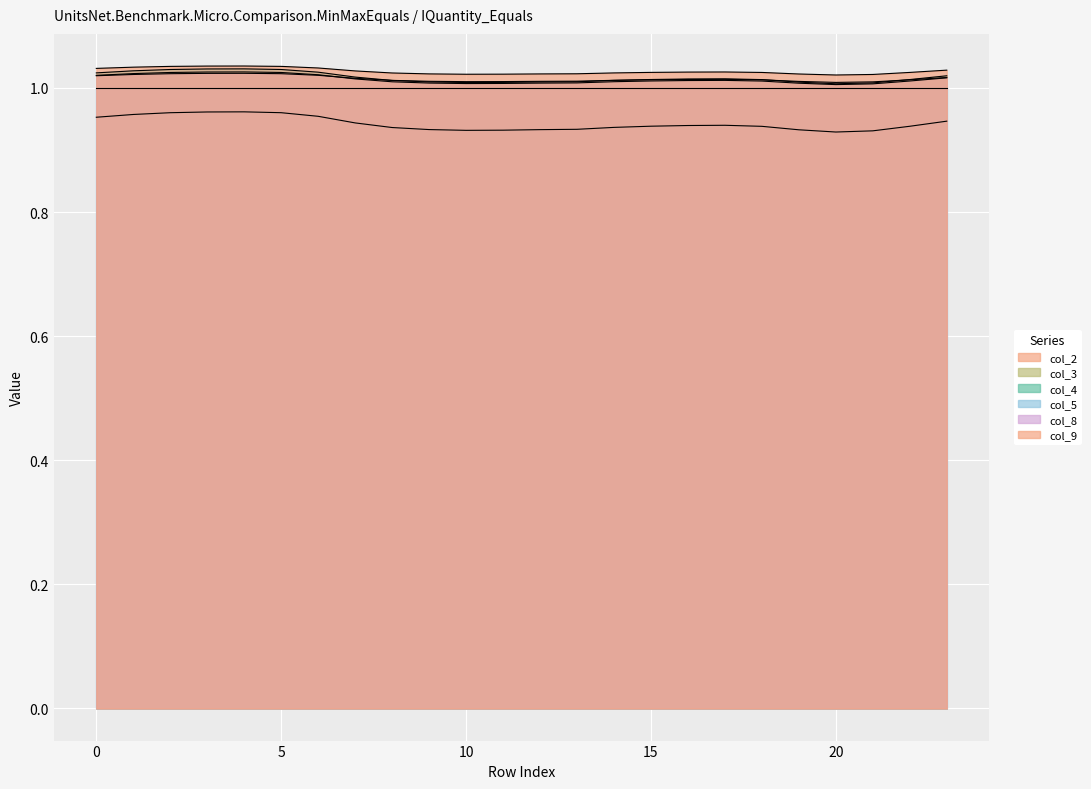

True or false: col_2 has more than 0 interior local peaks.

True